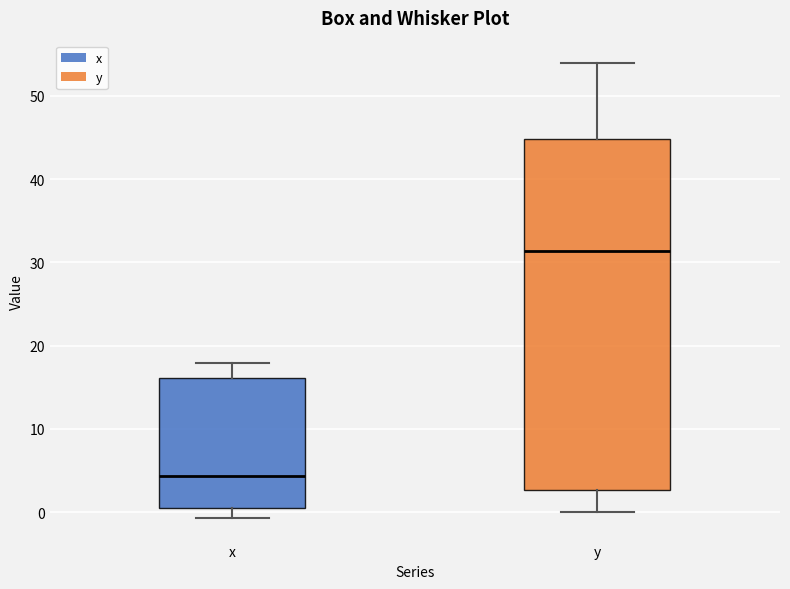

Reading left to right, read every box against the y-axis: the position of its median line, the range the box covers, and the ends of its whiskers. The values are not printed on the chart, so give them approximately, as read against the axis.

x: median 4, box 1 to 16, whiskers -1 to 18
y: median 31, box 3 to 45, whiskers 0 to 54